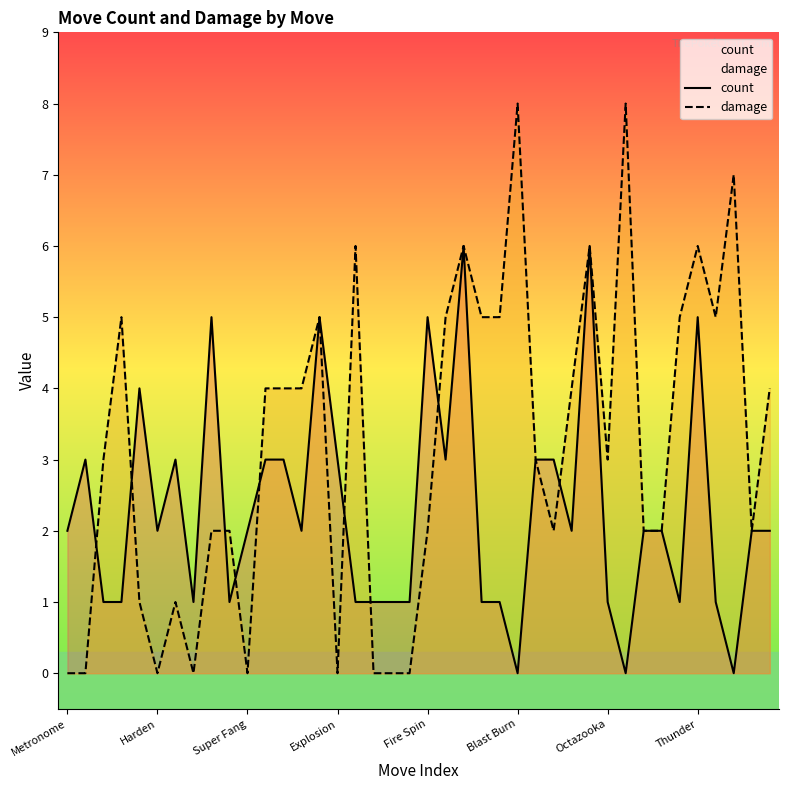

What are all the series names shown in the legend?

count, damage